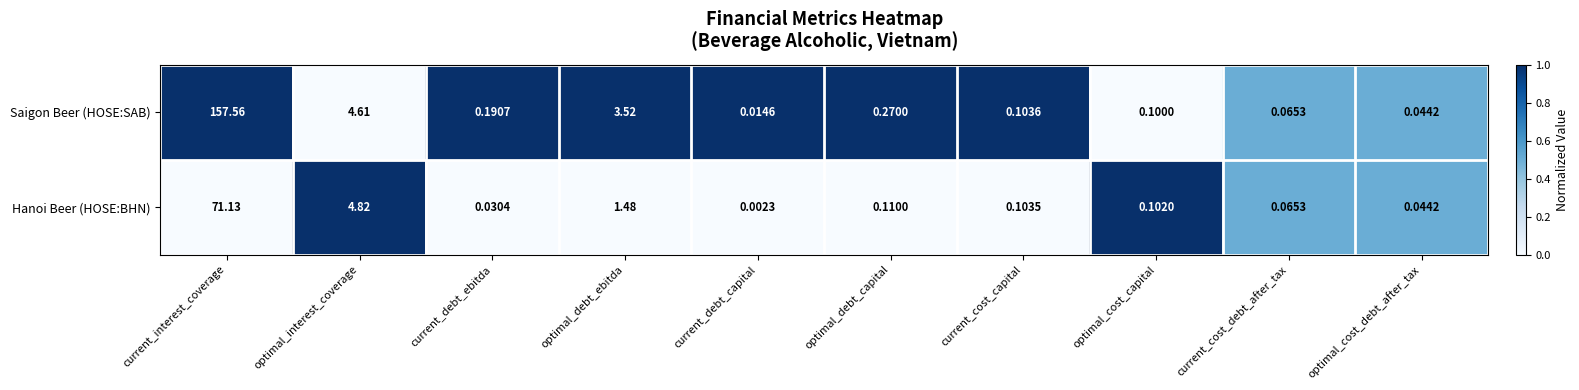

Which series has the largest range (max minus min)?

Saigon Beer (HOSE:SAB)